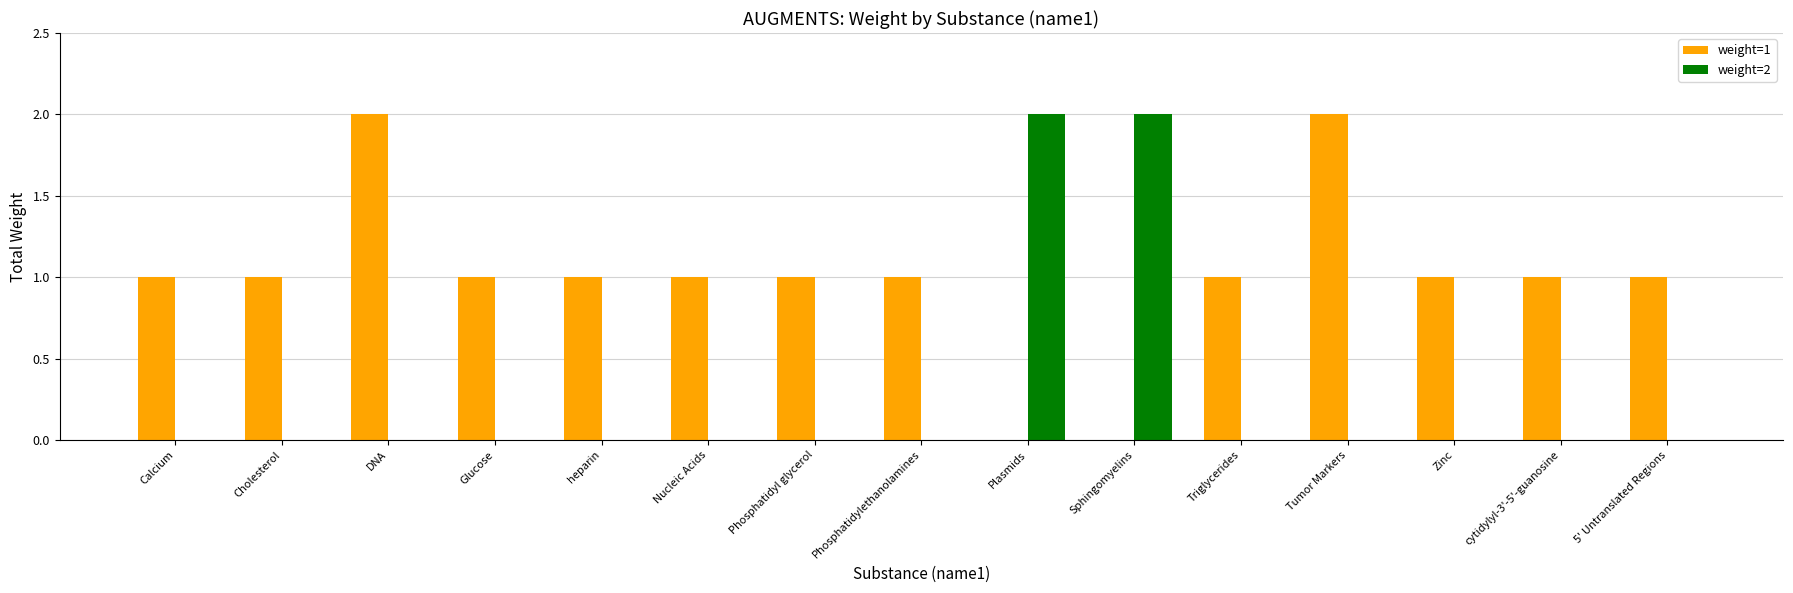

What is the total value across all series at DNA?

2